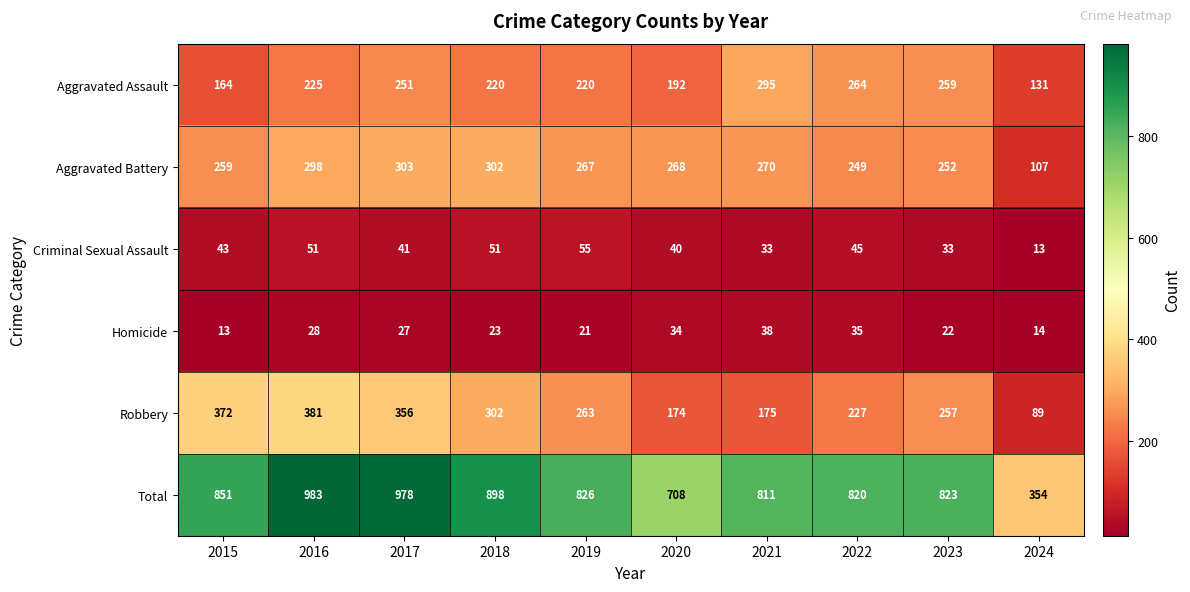

At which label is Robbery closest to 235?

2022